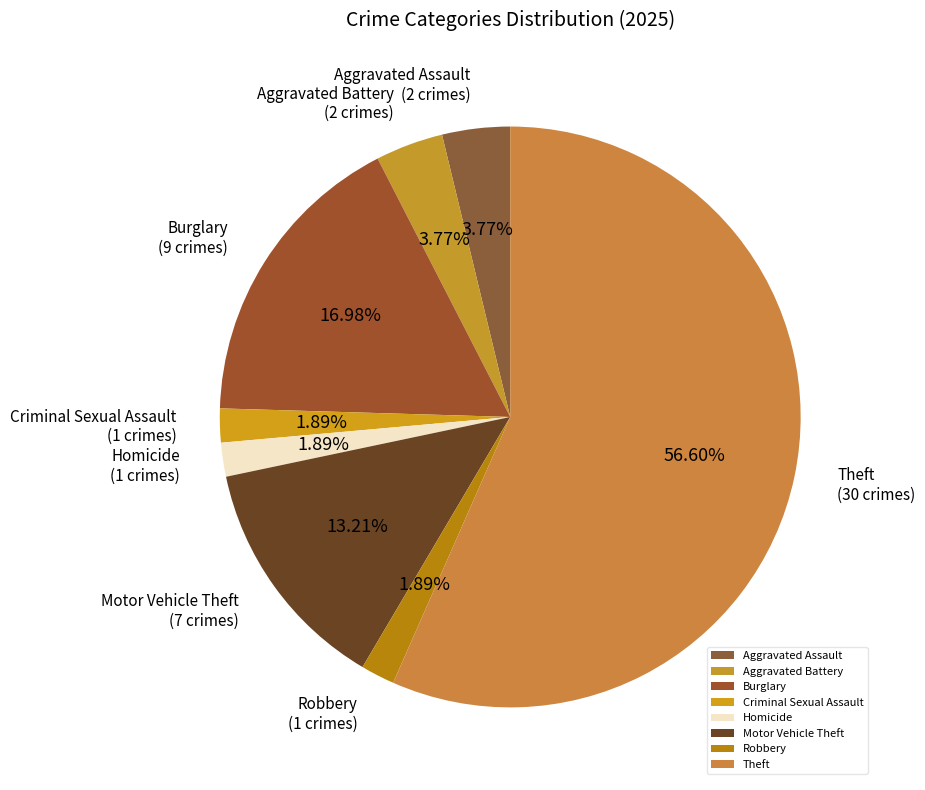

To the nearest percent, what is the difference between the Burglary and Motor Vehicle Theft slice percentages?

4%